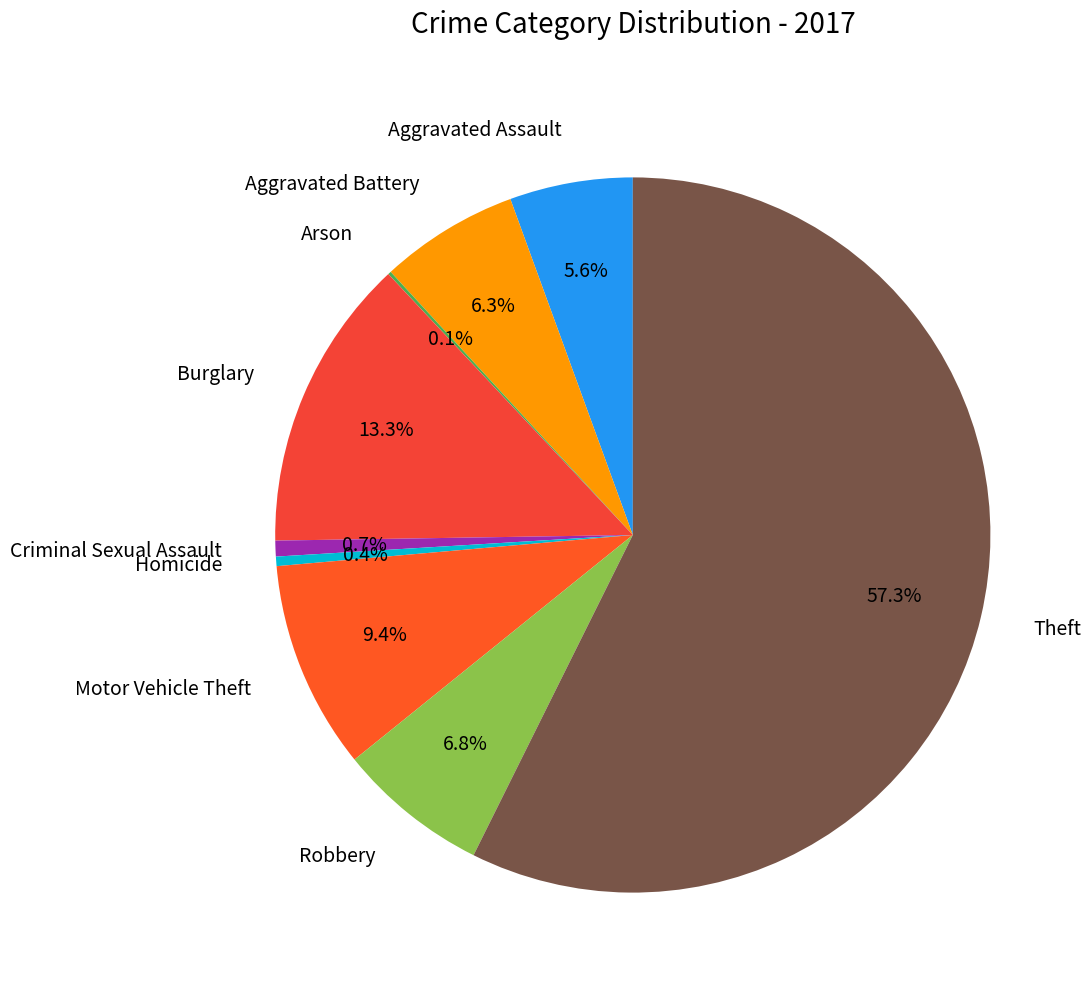

Do Burglary and Criminal Sexual Assault together represent more than half of the pie?

No